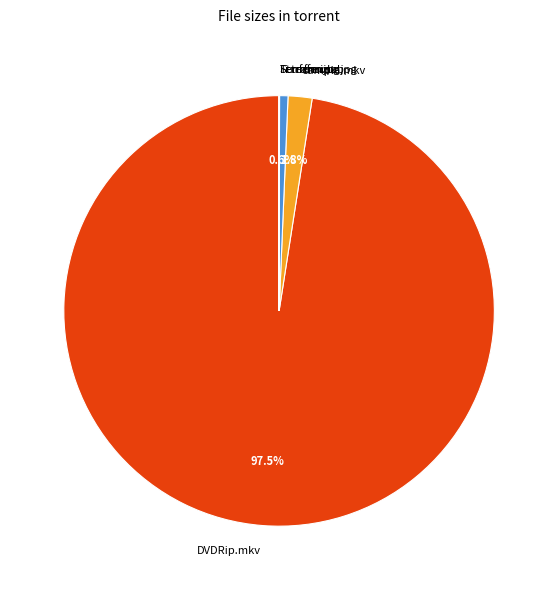

What is the largest slice in the pie chart?

DVDRip.mkv